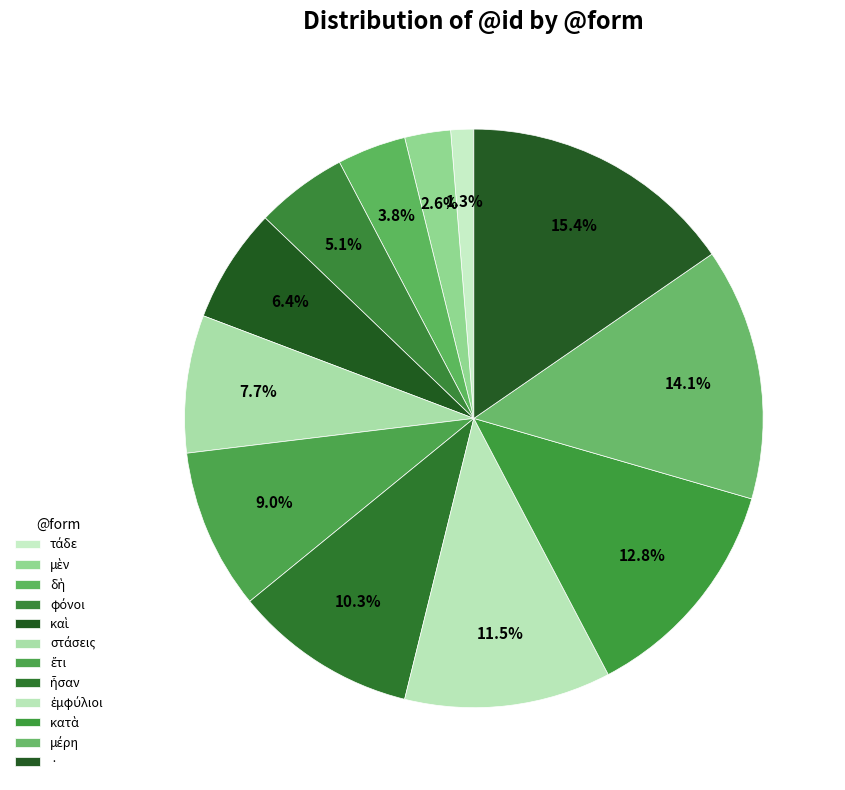

Which slice is the smallest?

τάδε